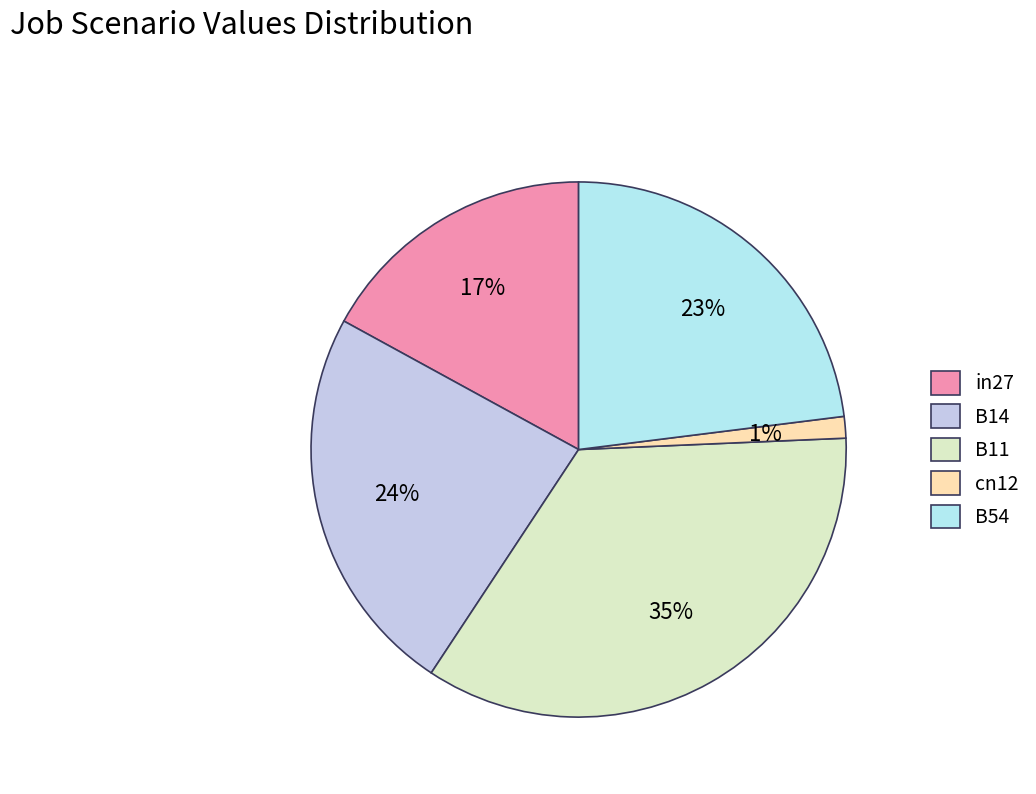

What percentage is the B54 slice, to the nearest percent?

23%